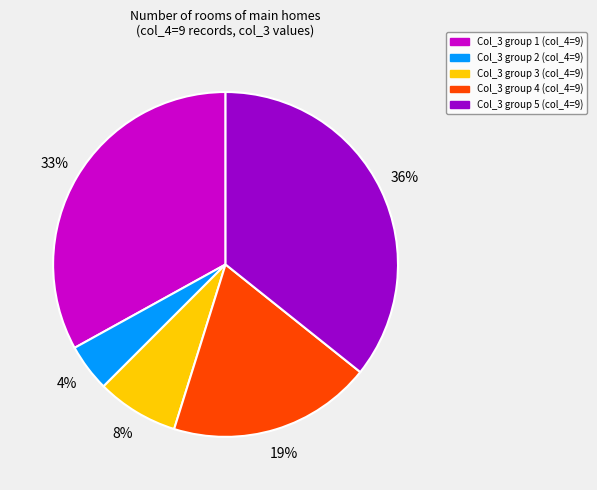

Rank the categories by value from lowest to highest.

Col_3 group 2 (col_4=9), Col_3 group 3 (col_4=9), Col_3 group 4 (col_4=9), Col_3 group 1 (col_4=9), Col_3 group 5 (col_4=9)